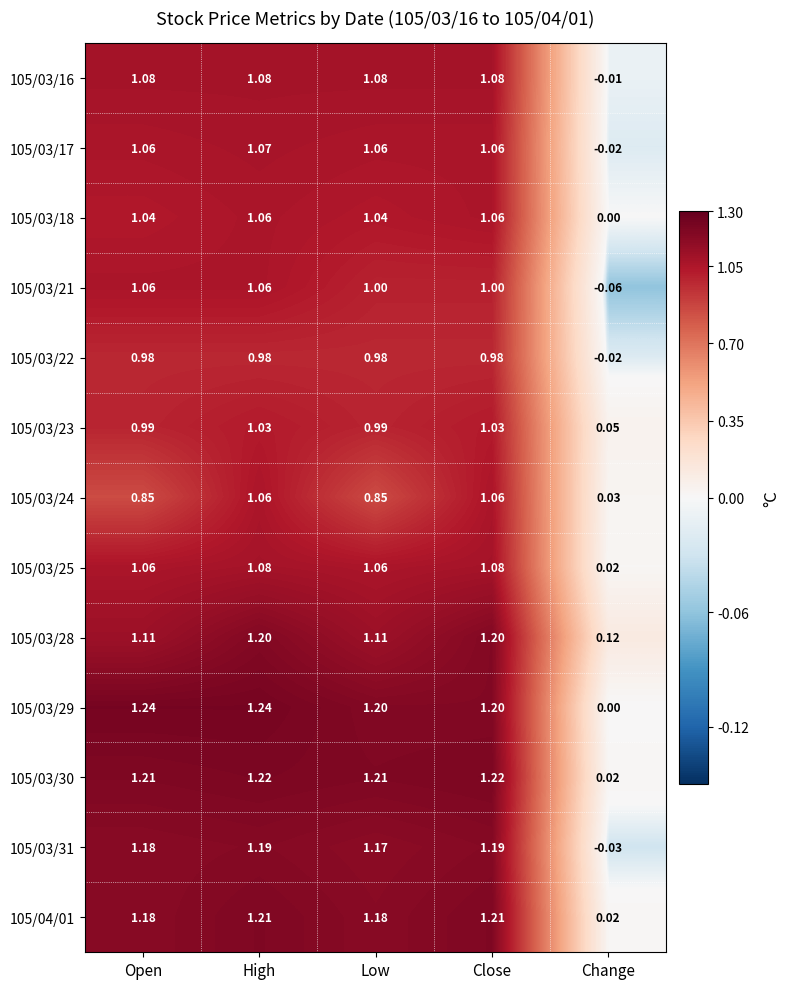

At which category is the sum across all series the highest?

High